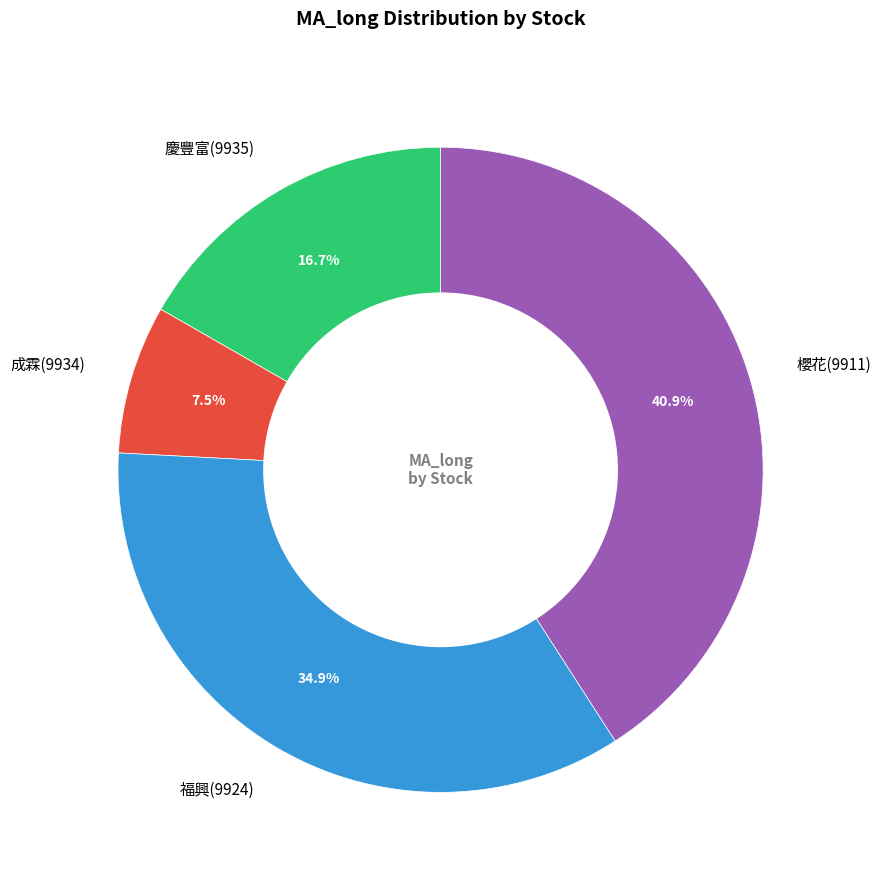

What percentage do 慶豐富(9935) and 成霖(9934) together represent?

24.2%